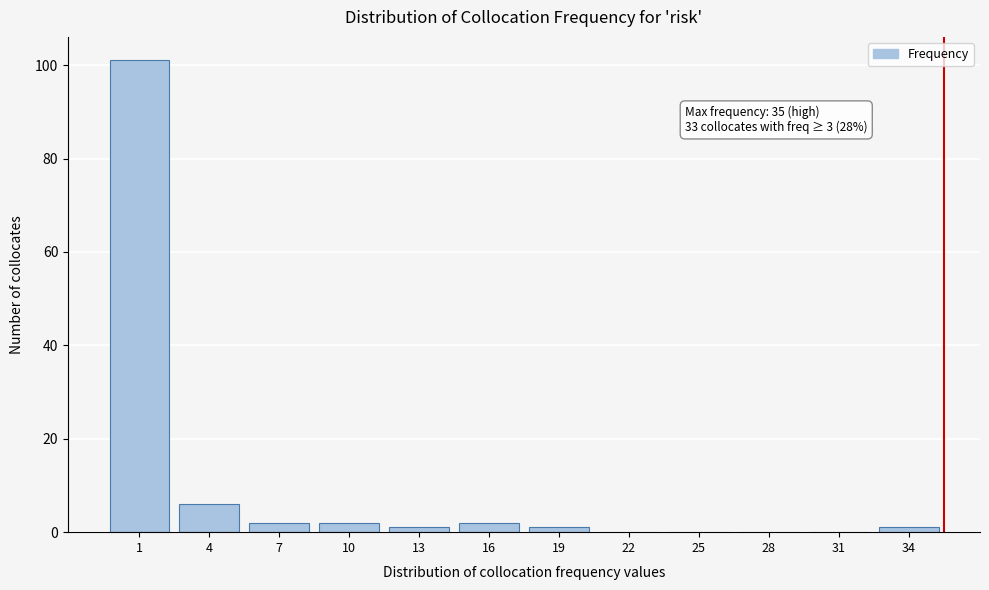

Reading left to right, list all the values displayed in this chart.

1=101	4=6	7=2	10=2	13=1	16=2	19=1	22=0	25=0	28=0	31=0	34=1